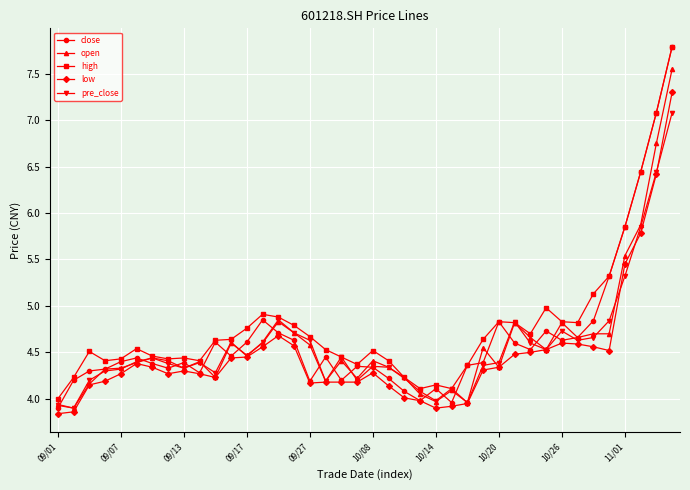

What are all the series names shown in the legend?

close, open, high, low, pre_close